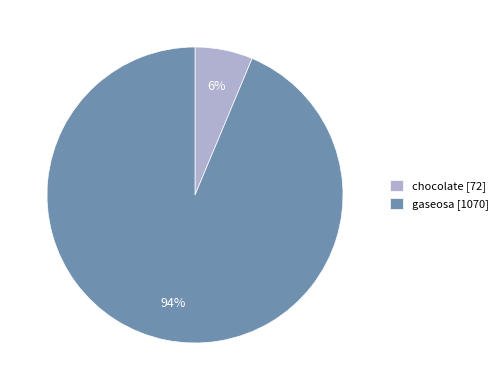

Does gaseosa represent more than half of the total?

Yes